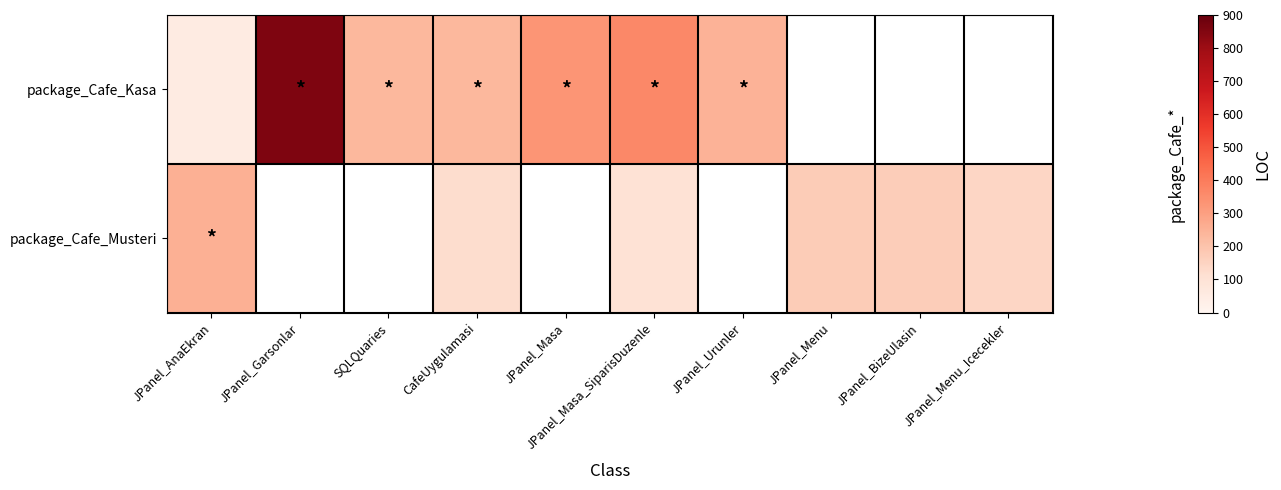

The package_Cafe_Kasa series shows 443.1 at JPanel_Masa. True or false?

False